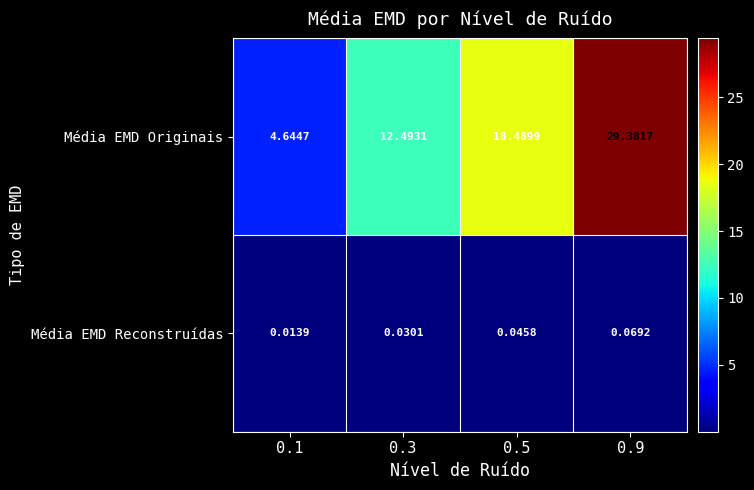

What is the total value across all series at 0.9?

29.5